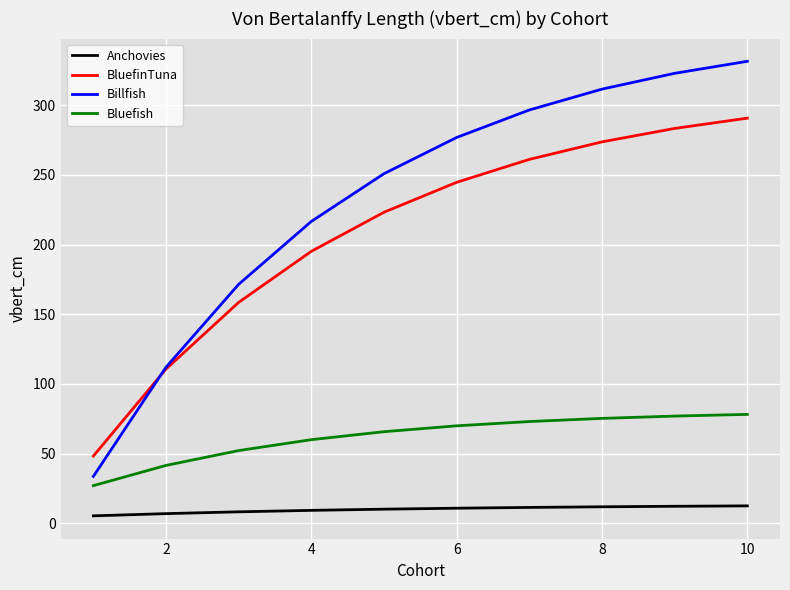

Which series has the largest total across all categories?

Billfish